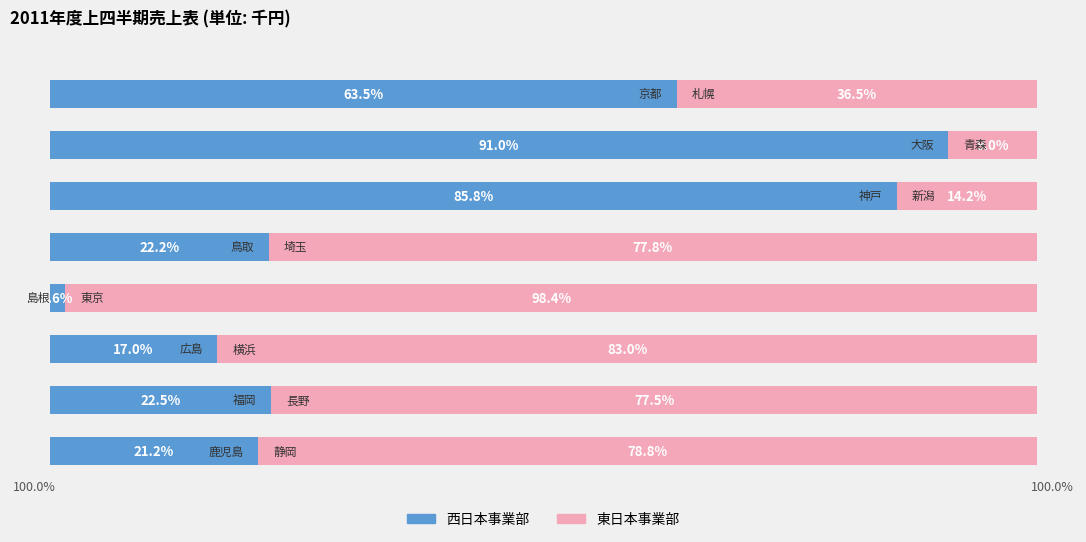

What is the difference between the maximum and second lowest values in the 西日本事業部 series?

74.0